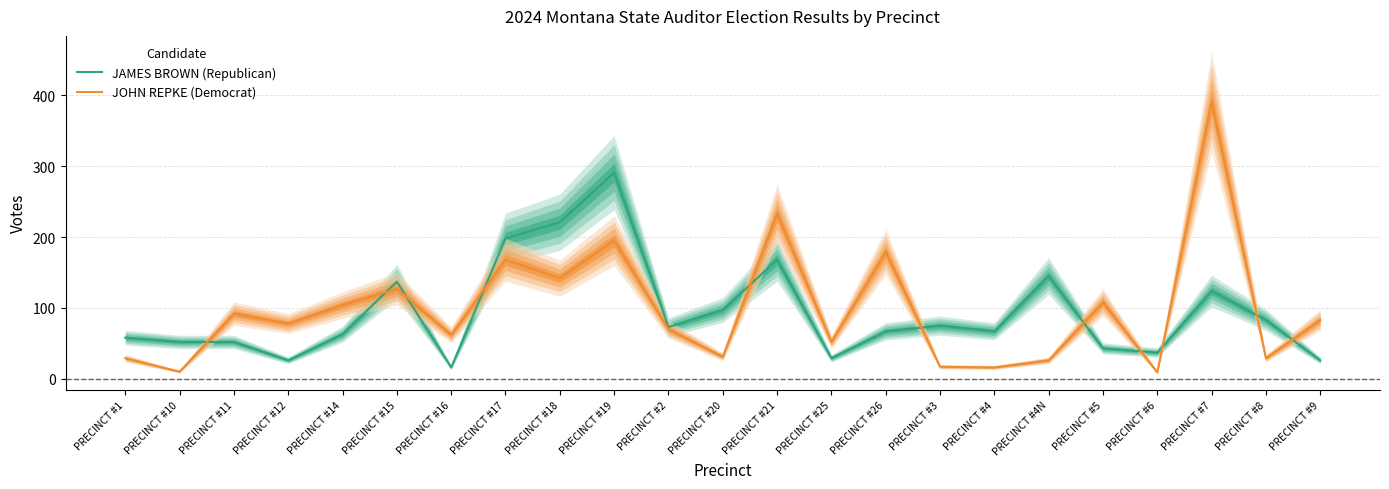

What is the spread (max minus min) of values at PRECINCT #1?

29